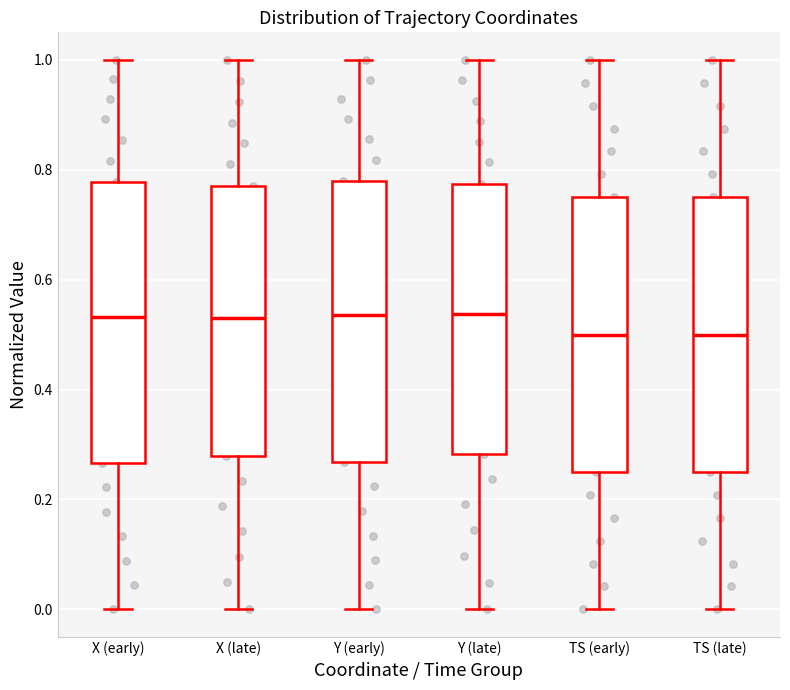

Reading left to right, read every box against the y-axis: the position of its median line, the range the box covers, and the ends of its whiskers. The values are not printed on the chart, so give them approximately, as read against the axis.

X (early): median 0.54, box 0.26 to 0.78, whiskers 0.00 to 1.00
X (late): median 0.54, box 0.28 to 0.78, whiskers 0.00 to 1.00
Y (early): median 0.54, box 0.26 to 0.78, whiskers 0.00 to 1.00
Y (late): median 0.54, box 0.28 to 0.78, whiskers 0.00 to 1.00
TS (early): median 0.50, box 0.26 to 0.76, whiskers 0.00 to 1.00
TS (late): median 0.50, box 0.26 to 0.76, whiskers 0.00 to 1.00